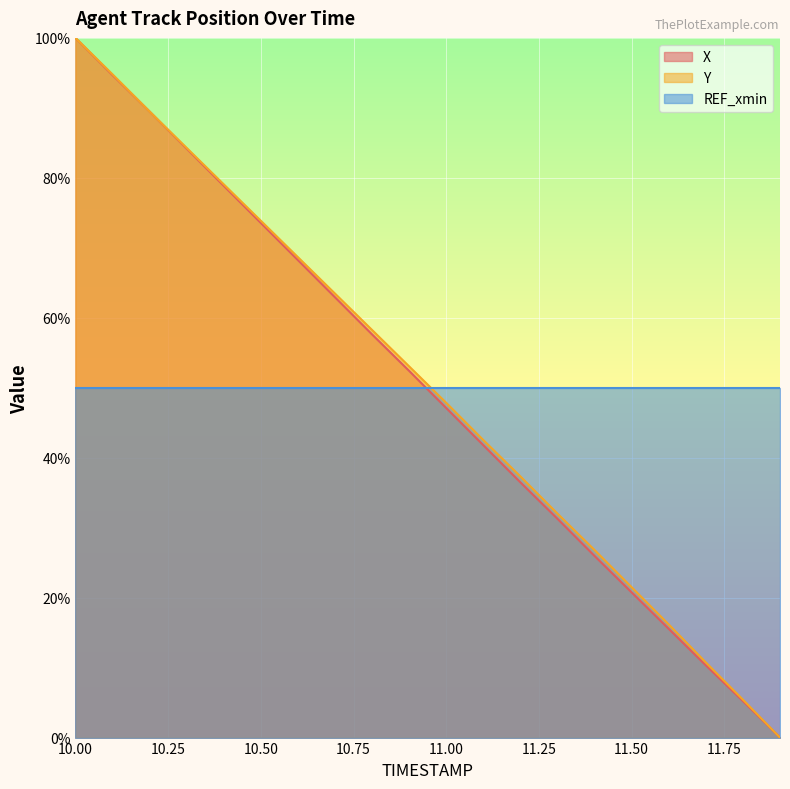

Reading left to right, extract all data points from this chart.

X: 10.0=100.0	10.1=94.7	10.2=89.5	10.3=84.2	10.4=78.9	10.5=73.5	10.6=68.2	10.7=62.9	10.8=57.6	10.9=52.4	11.0=47.1	11.1=41.8	11.2=36.5	11.3=31.3	11.4=26.0	11.5=20.7	11.6=15.5	11.7=10.3	11.8=5.2	11.9=0.0
Y: 10.0=100.0	10.1=94.8	10.2=89.5	10.3=84.3	10.4=79.1	10.5=73.9	10.6=68.7	10.7=63.5	10.8=58.3	10.9=53.0	11.0=47.8	11.1=42.5	11.2=37.3	11.3=32.0	11.4=26.8	11.5=21.5	11.6=16.2	11.7=10.7	11.8=5.4	11.9=0.0